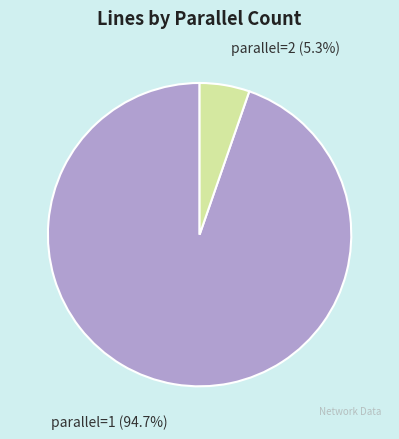

Count the number of slices in the pie.

2